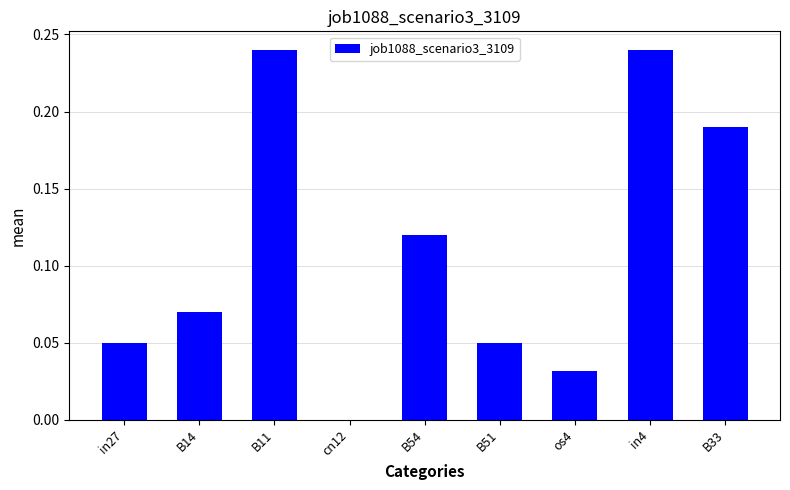

What is the change in value from B14 to in4?

+0.2